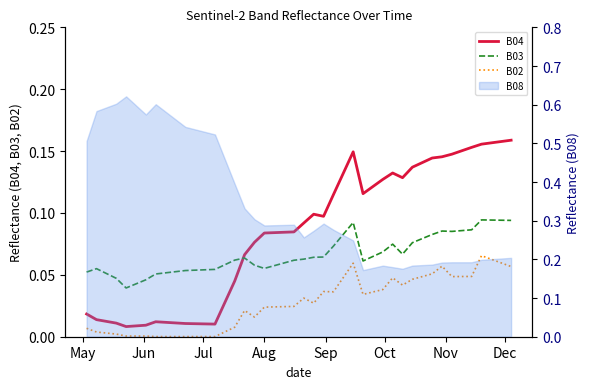

Which series has the largest range (max minus min)?

B04